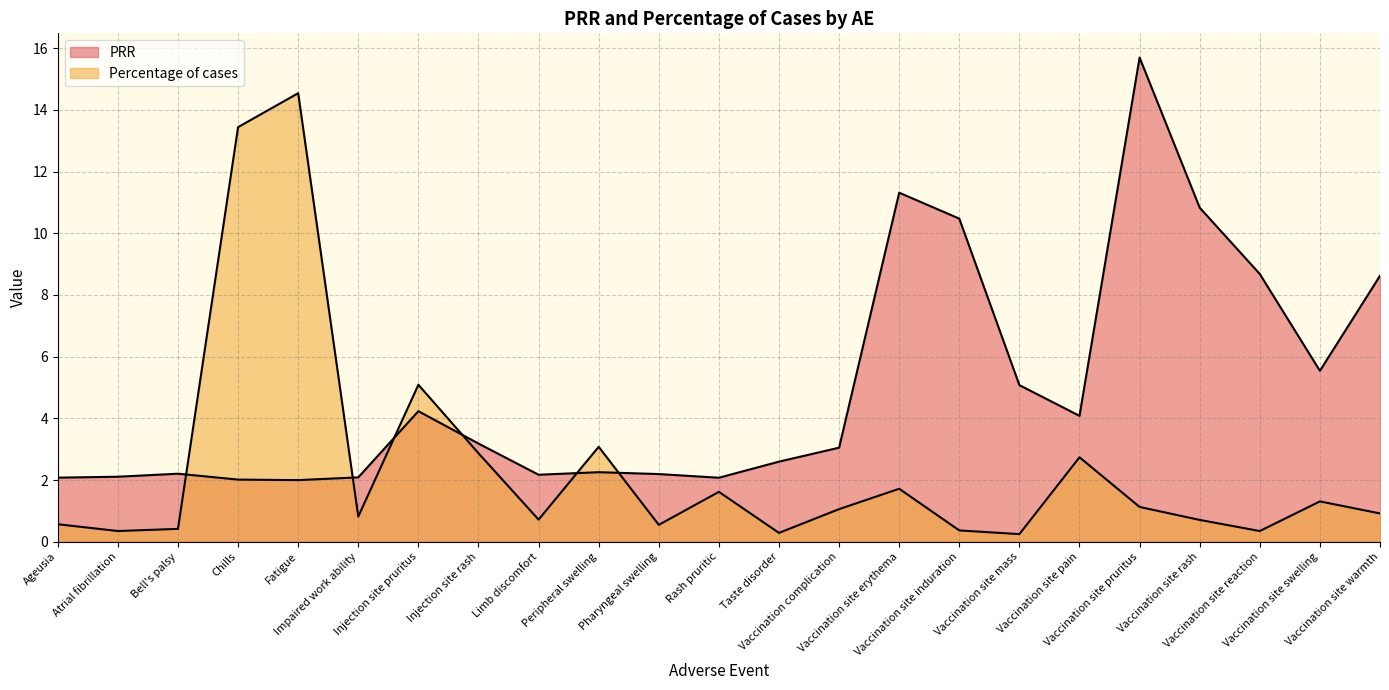

What value does the PRR series have at Vaccination site erythema?

11.3